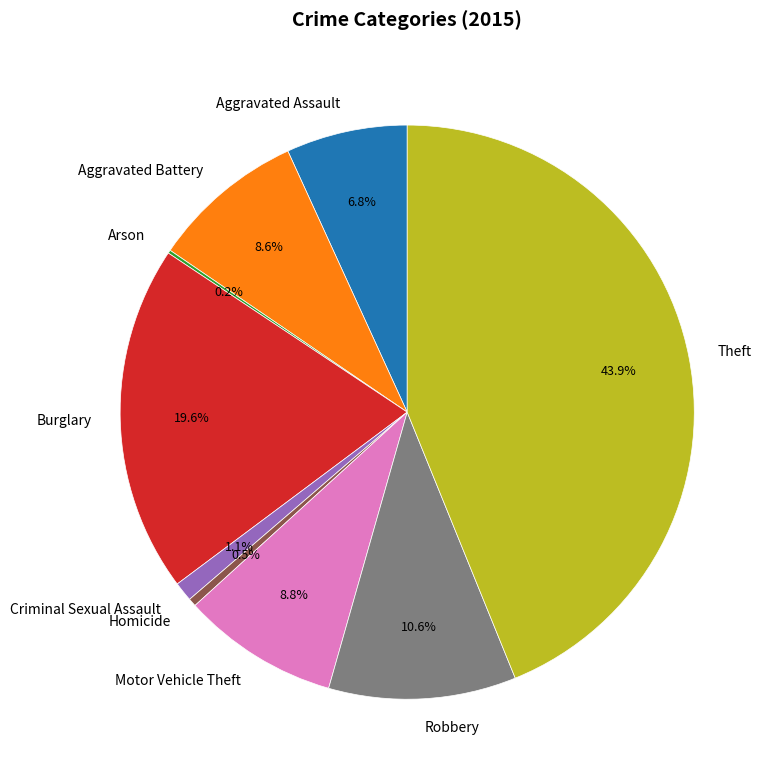

Is there any slice that represents more than half of the pie?

No